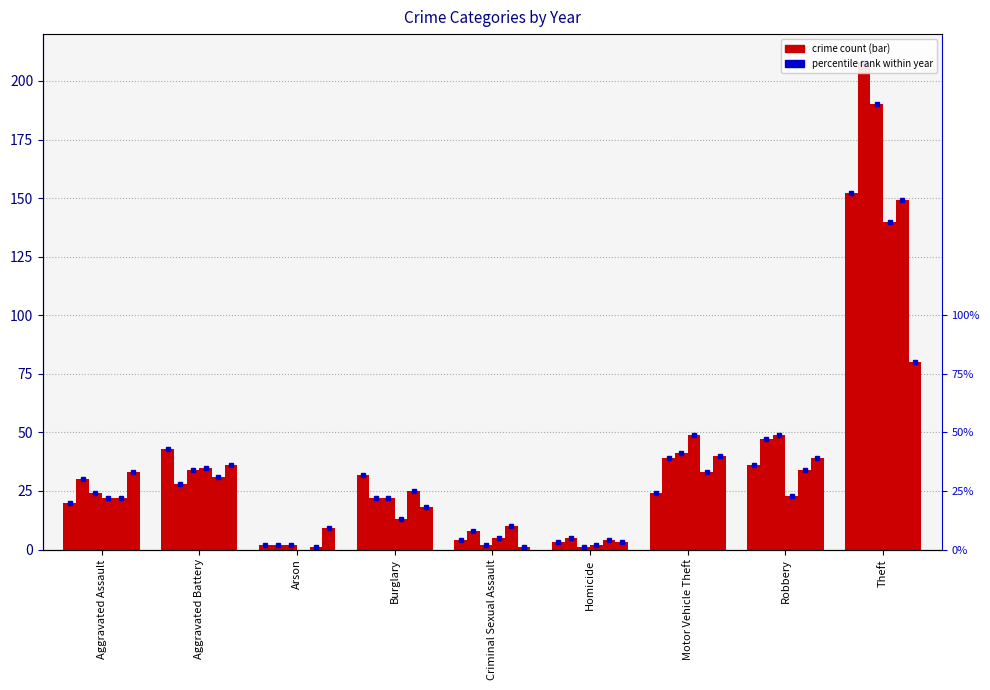

How many groups of bars are there?

9